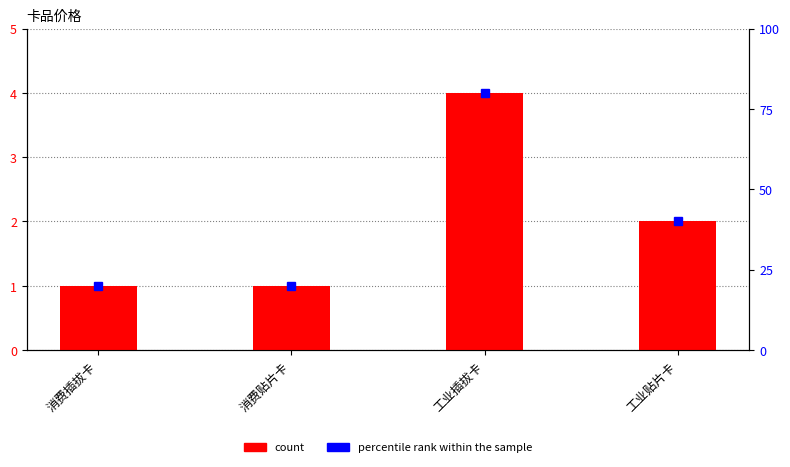

Which series has the widest spread of values?

percentile rank within the sample